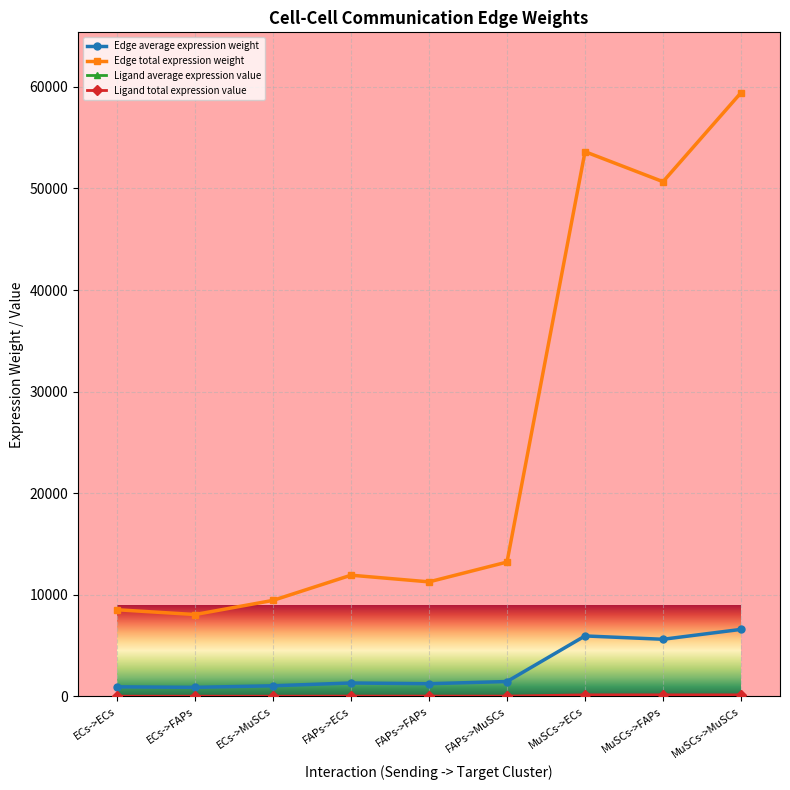

True or false: Edge total expression weight and Edge average expression weight cross at least once.

False